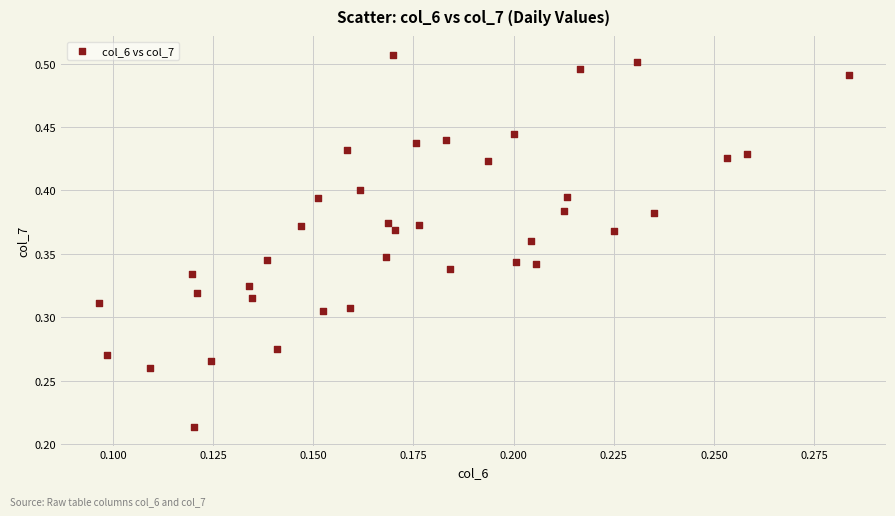

How many data points are displayed?

39